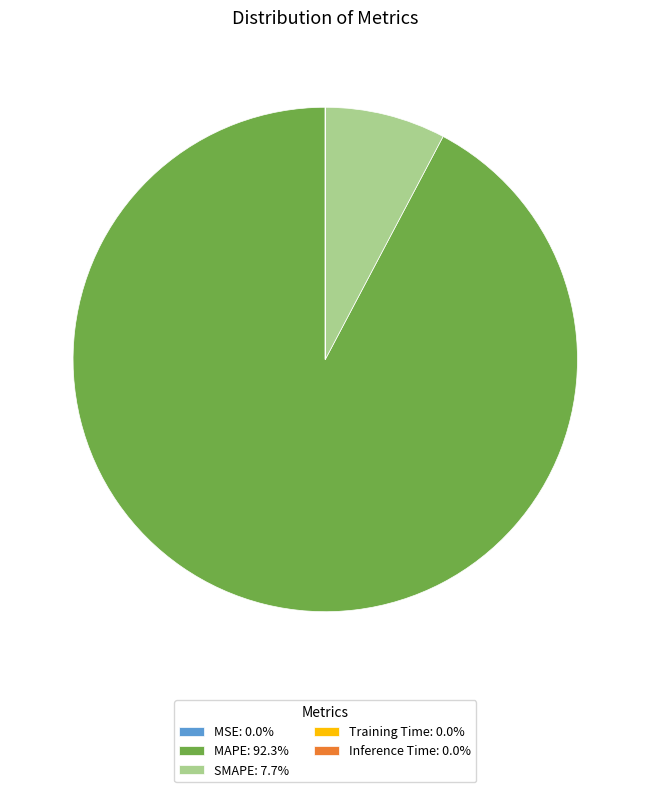

Does MAPE: 92.3% represent more than half of the total?

Yes